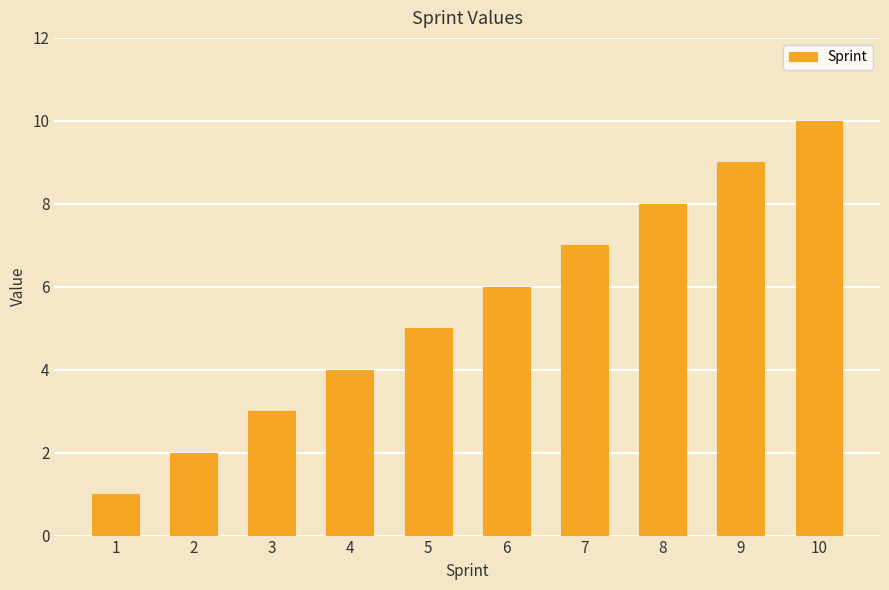

Between 3 and 2, which is larger?

3